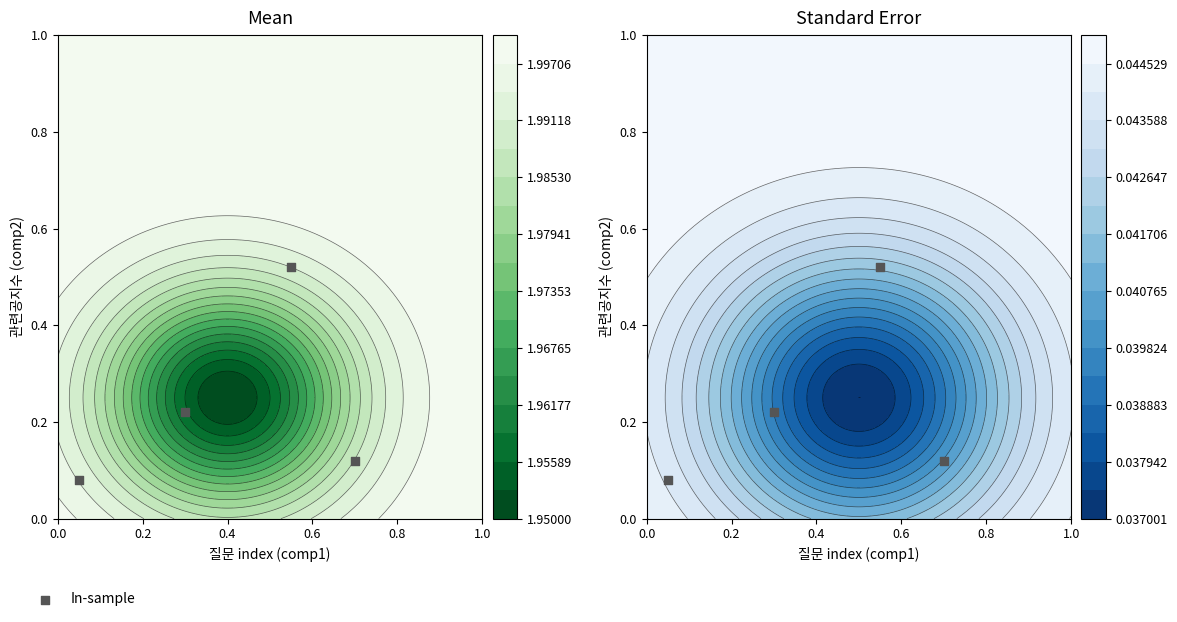

Which has a higher value, 0.4 or 0.6?

0.4